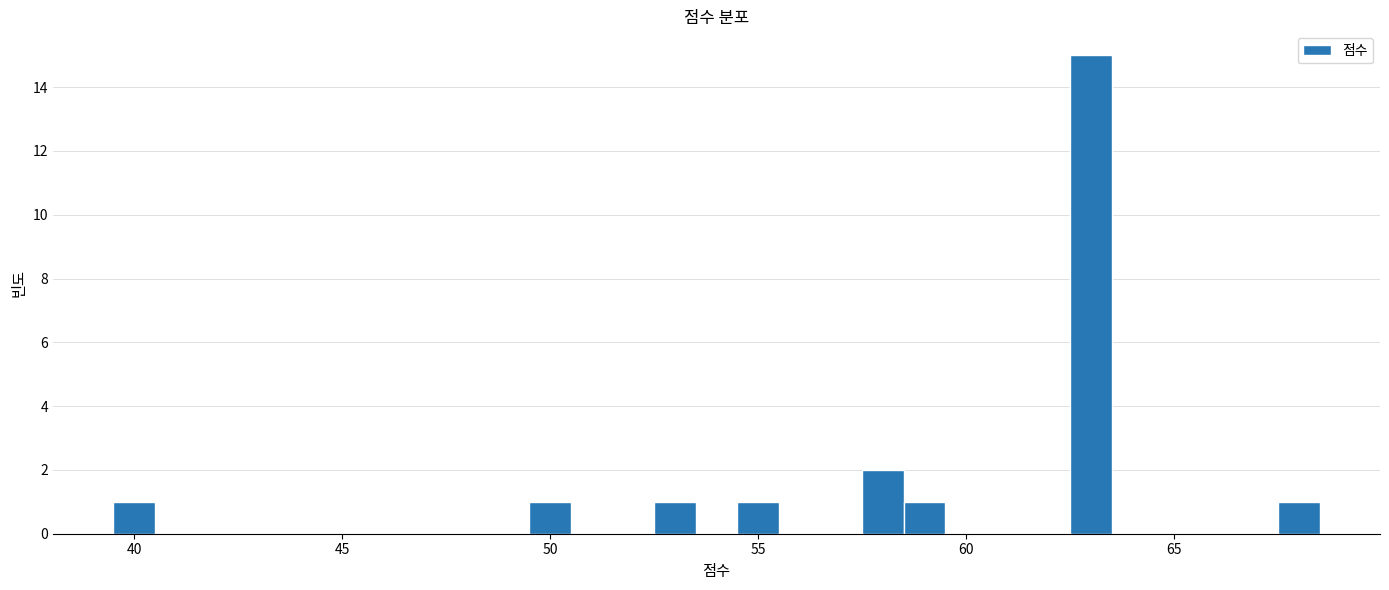

Around what value on the x-axis is the tallest bar? Give the approximate position of its centre, as read against the axis.

63.0